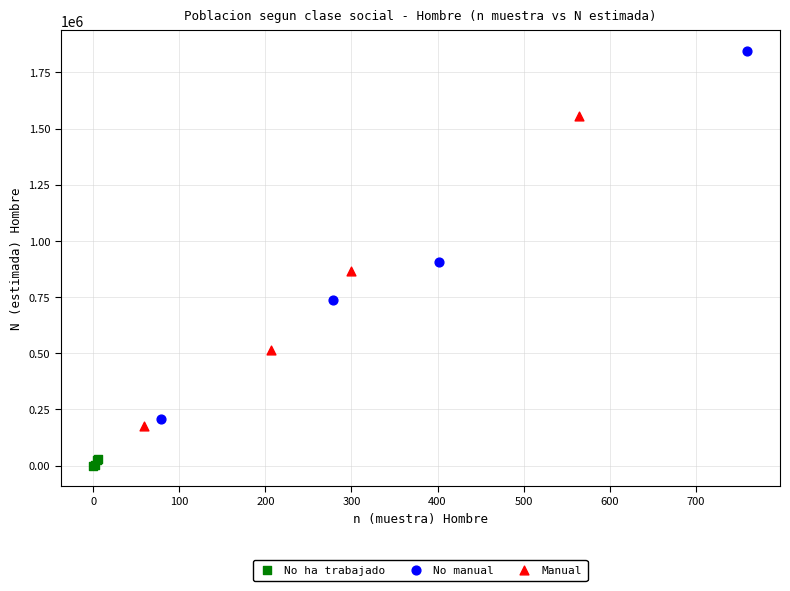

Which series contains the highest Y value?

No manual